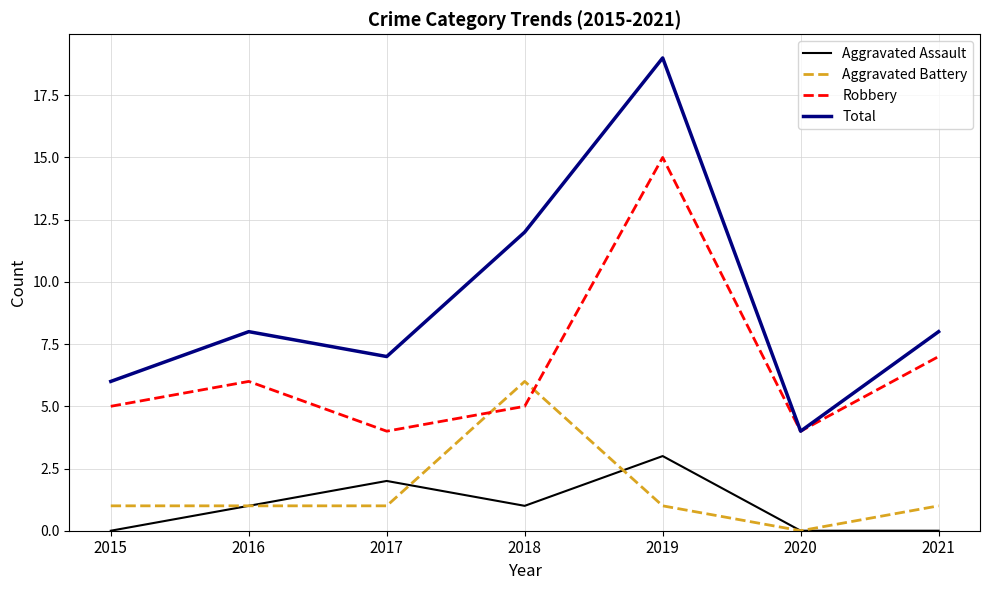

Rank the series by their maximum value, from highest to lowest.

Total, Robbery, Aggravated Battery, Aggravated Assault